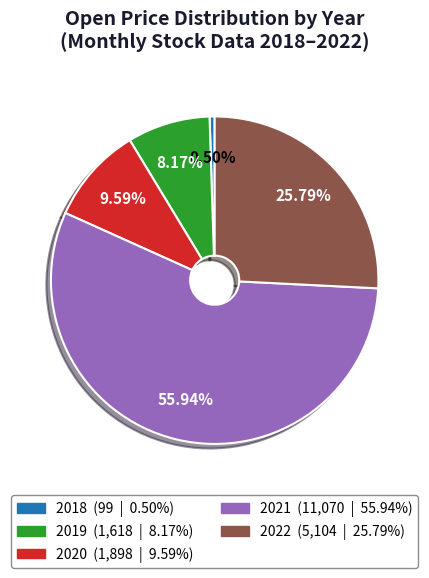

Is there any slice that represents more than half of the pie?

Yes